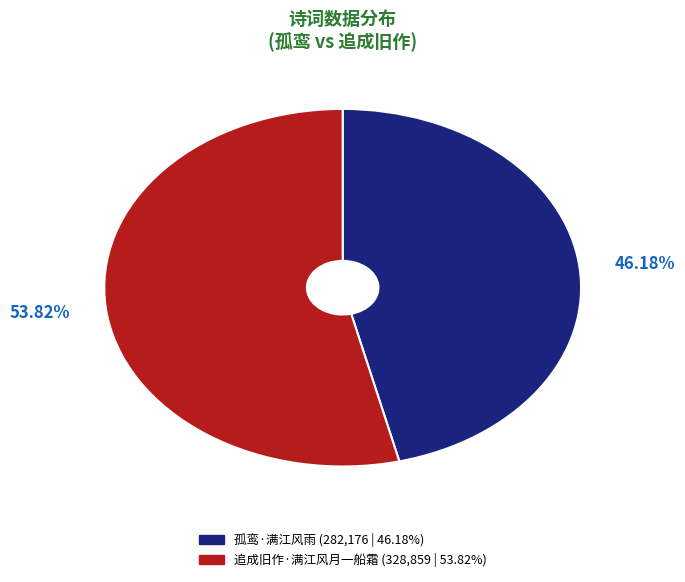

Is the sum of 追成旧作·满江风月一船霜 and 孤鸾·满江风雨 greater than half?

Yes